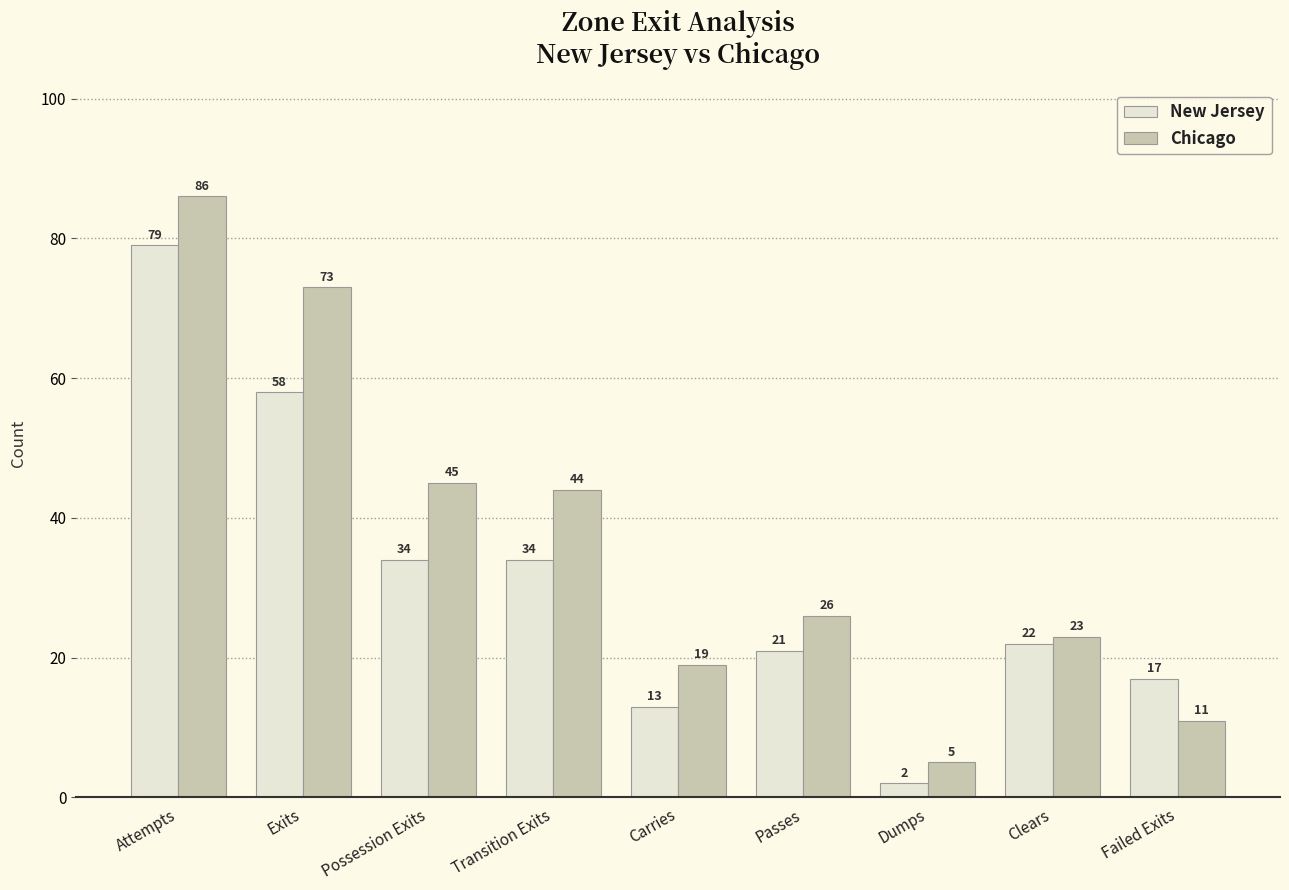

What is the lowest value of the Chicago series?

5